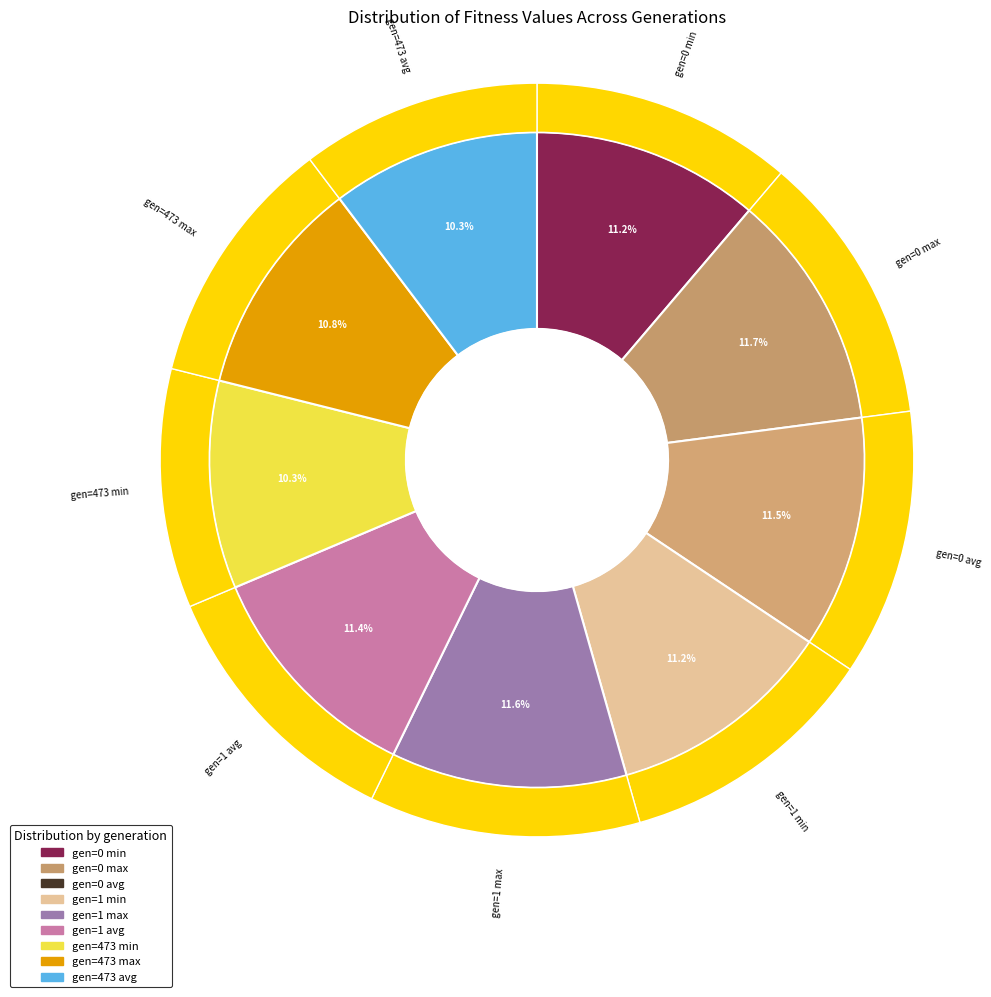

Is it true that gen=0 max is 12% of the pie?

True